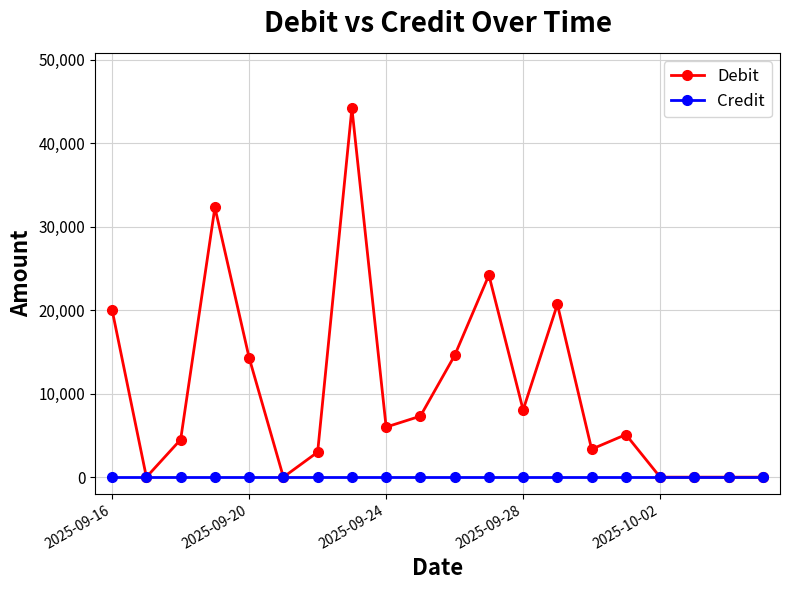

Reading left to right, extract all data points from this chart.

Debit: 20000	0	4500	32310	14300	0	3000	44200	6000	7308	14574	24200	8050	20700	3350	5100	0	0	0	0
Credit: 0	0	0	0	0	0	0	0	0	0	0	0	0	0	0	0	0	0	0	0